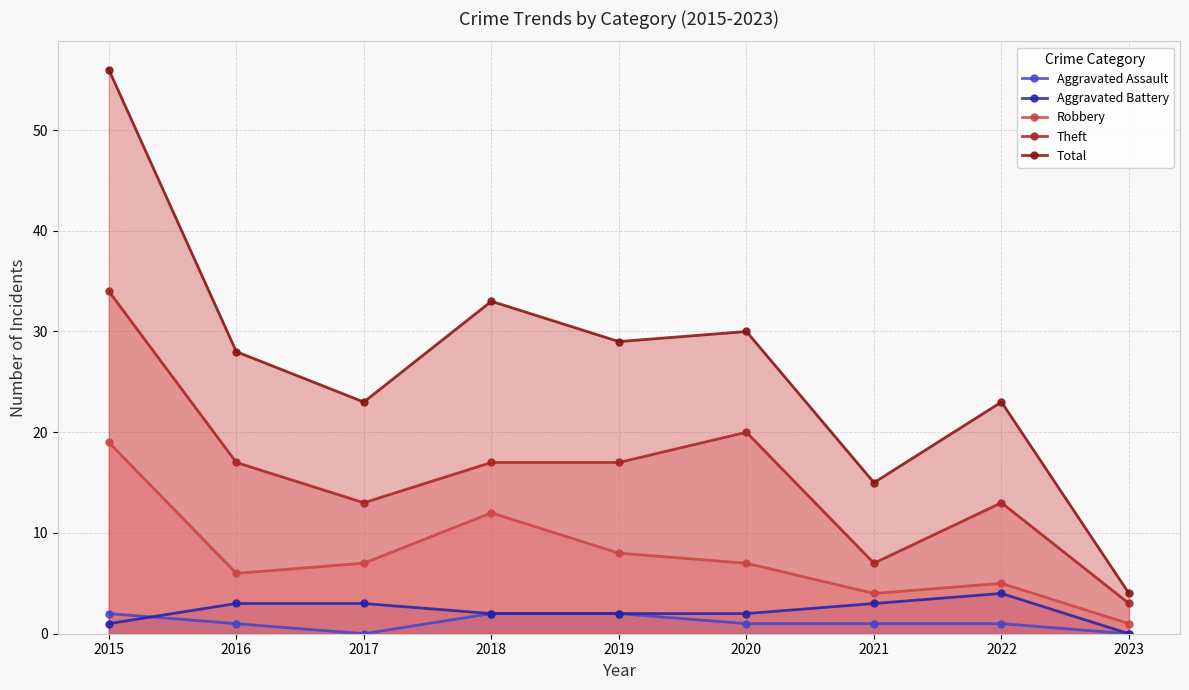

Does the chart display data point markers on the line(s)?

Yes